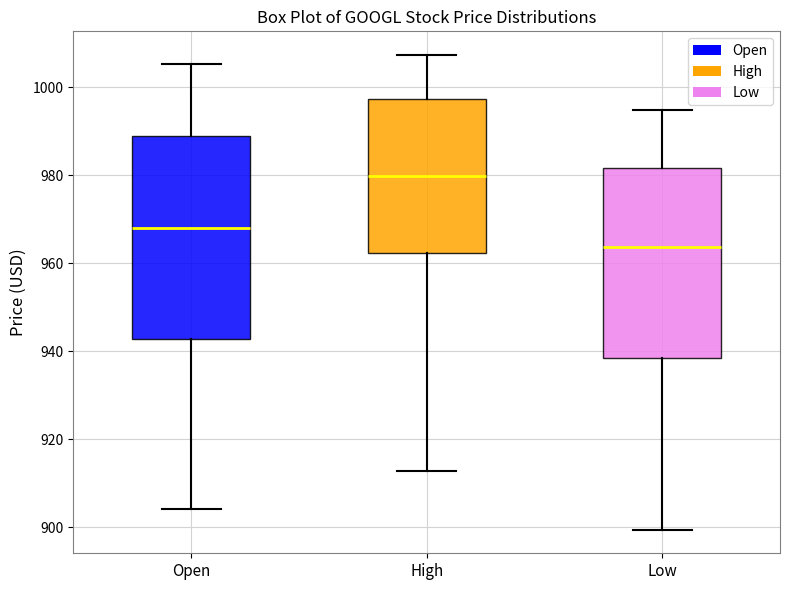

Reading left to right, read every box against the y-axis: the position of its median line, the range the box covers, and the ends of its whiskers. The values are not printed on the chart, so give them approximately, as read against the axis.

Open: median 968, box 942 to 988, whiskers 904 to 1006
High: median 980, box 962 to 998, whiskers 912 to 1008
Low: median 964, box 938 to 982, whiskers 900 to 994